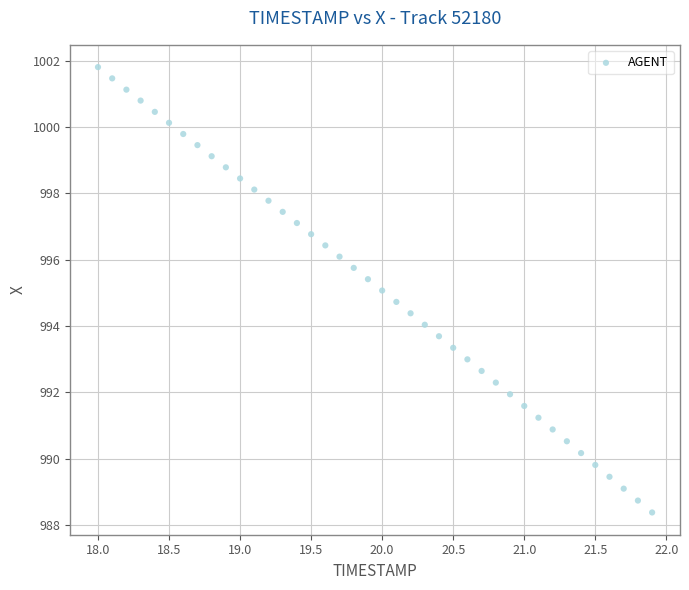

What is the range of Y values (max minus min)?

13.4